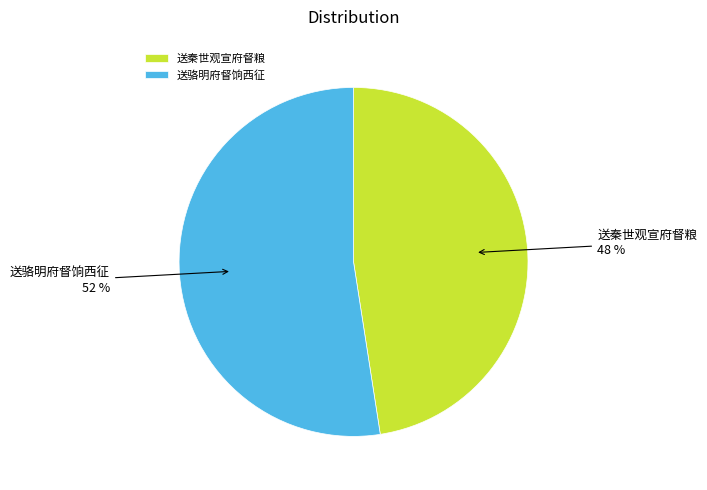

The 送骆明府督饷西征 slice represents 52% of the pie. True or false?

True